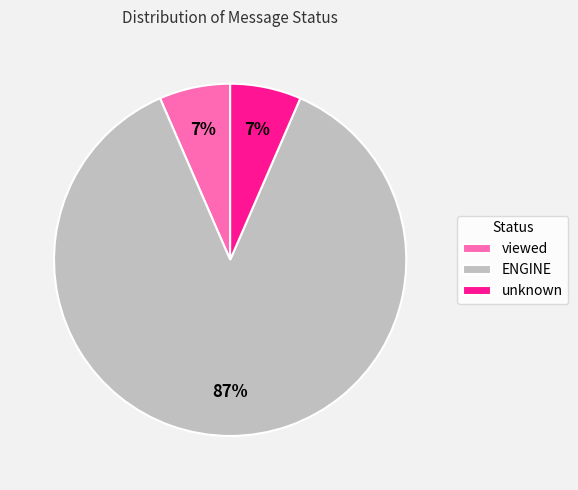

What is the largest slice in the pie chart?

ENGINE